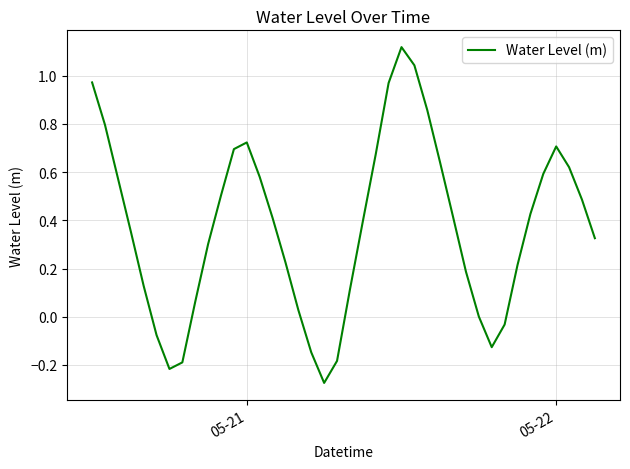

Does the chart have visible grid lines?

Yes